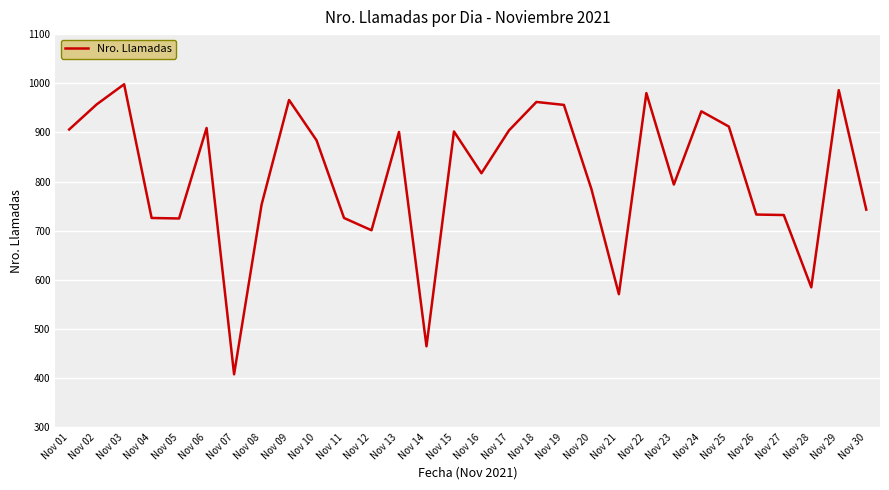

Is this an area chart (filled region under the line)?

No